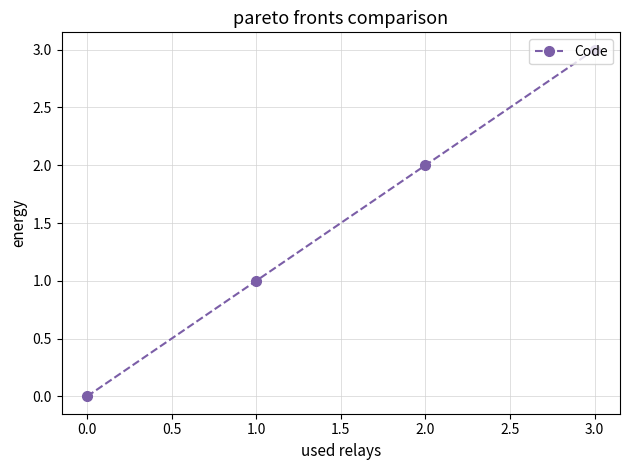

What is the change in value from 0.0 to 2.0?

+2